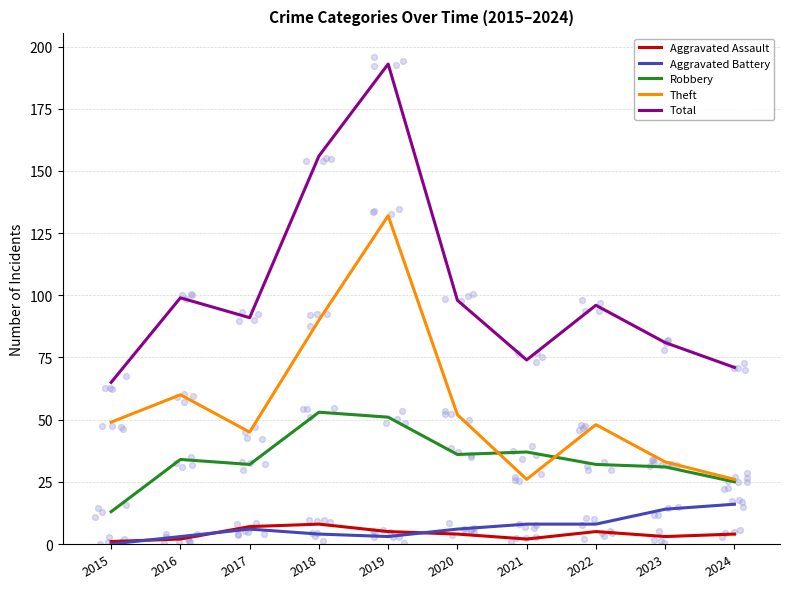

What are all the series names shown in the legend?

Aggravated Assault, Aggravated Battery, Robbery, Theft, Total